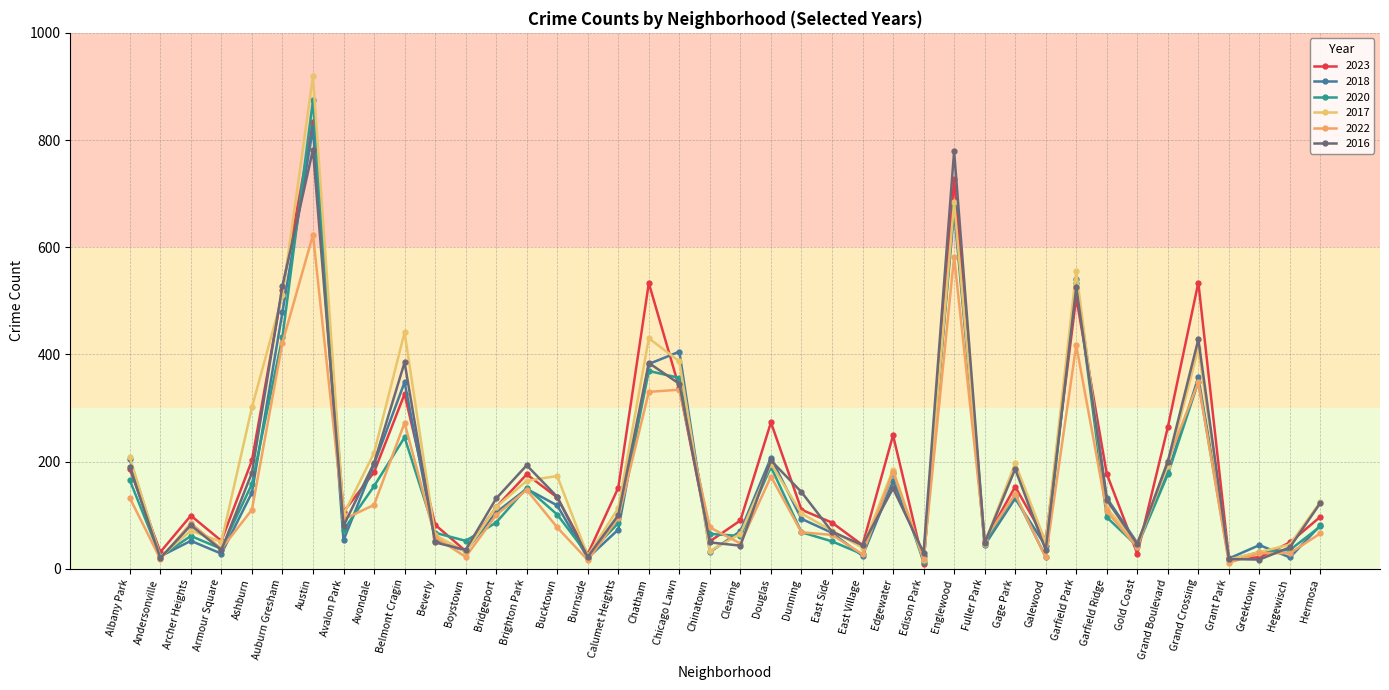

What is the spread (max minus min) of values at Grand Boulevard?

88